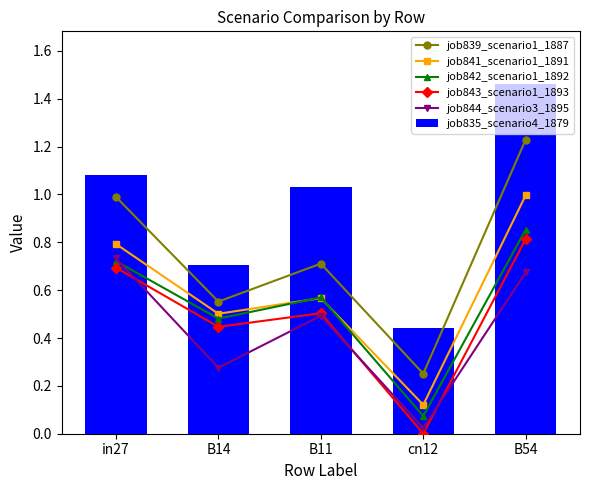

The value of job835_scenario4_1879 at in27 is 1.1. True or false?

True